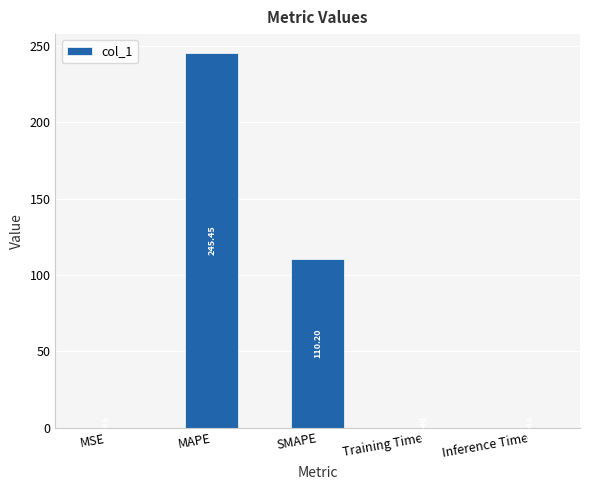

Are the bars horizontal?

No